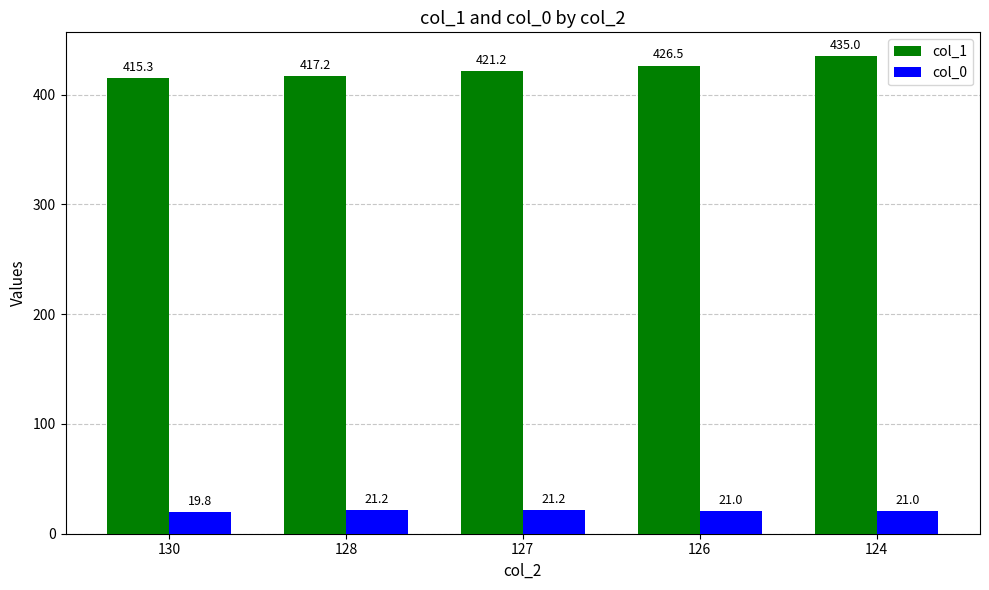

Rank the series by their maximum value, from highest to lowest.

col_1, col_0